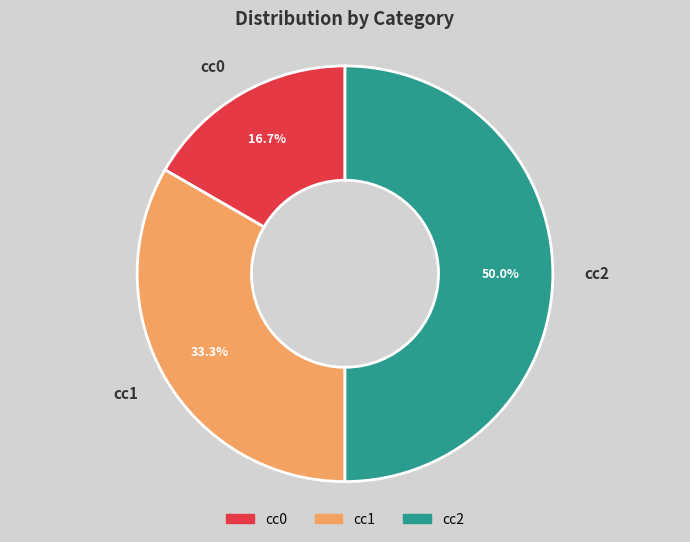

True or false: cc2 accounts for 50% of the total.

True